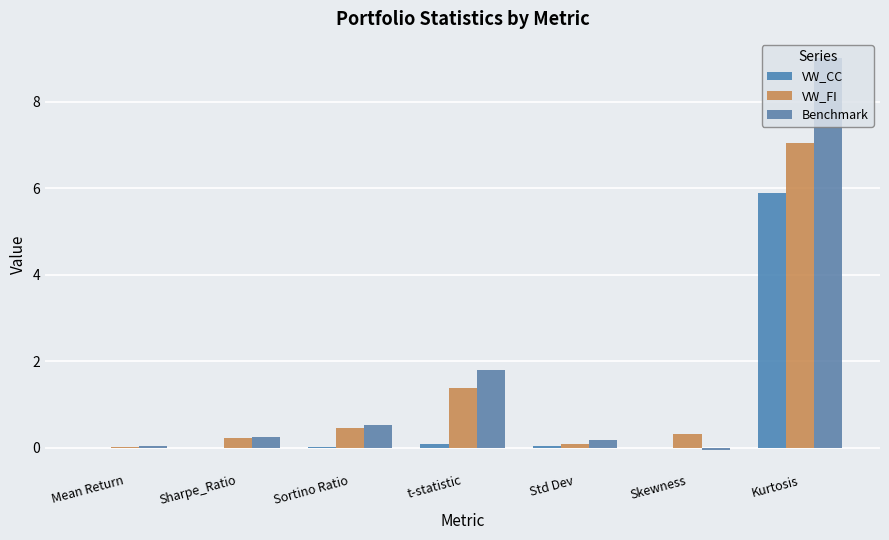

What is the approximate value of VW_FI at Kurtosis?

7.0